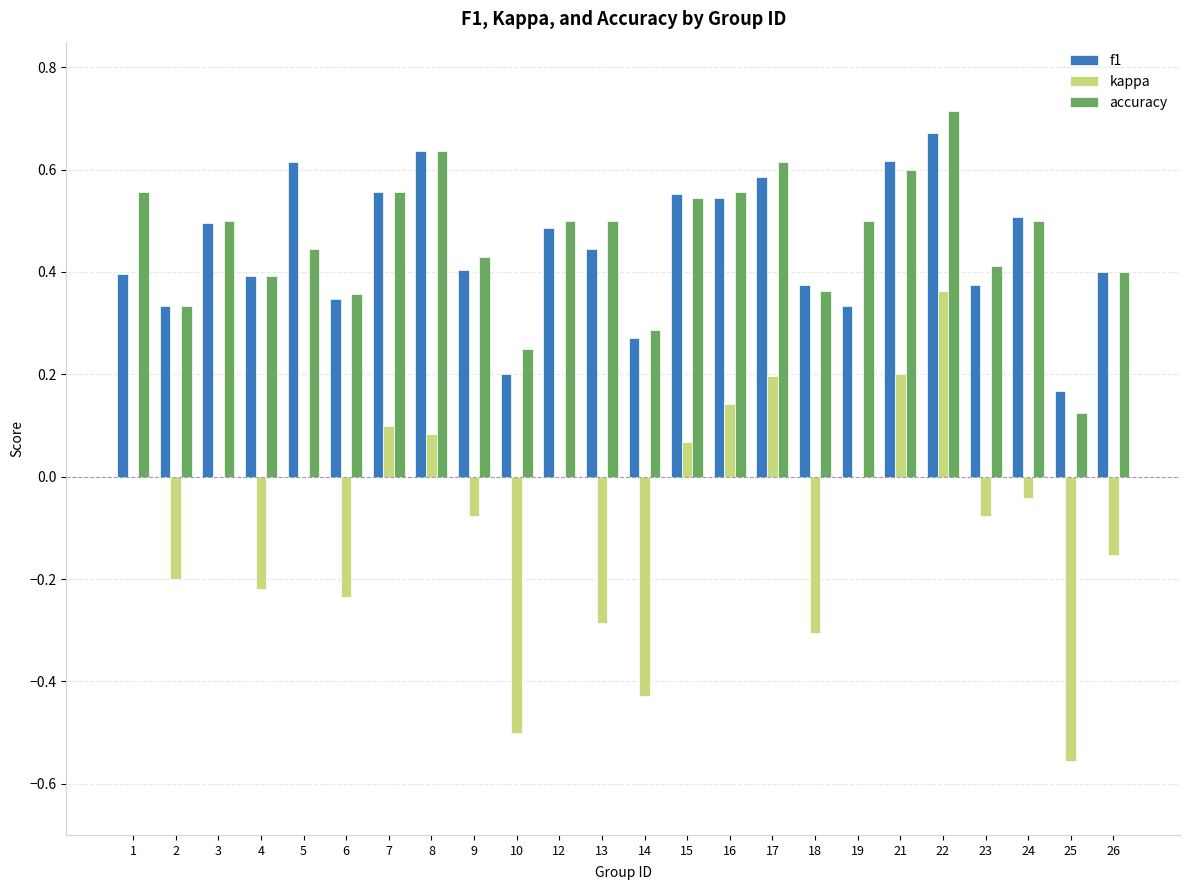

Which series changed the most between 6 and 9?

kappa